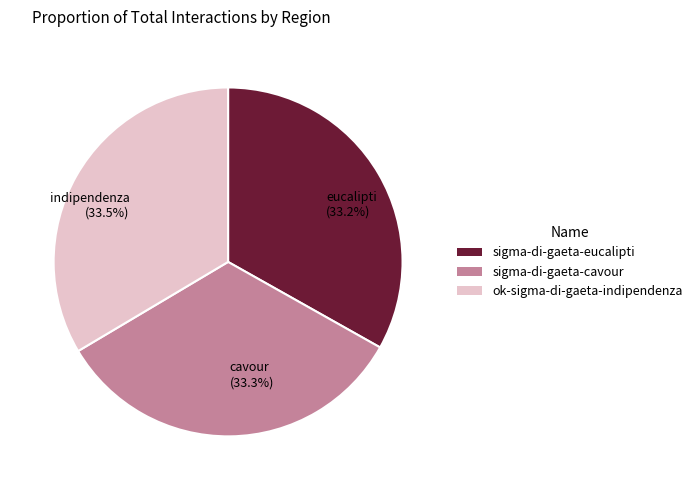

Does any single category account for the majority?

No